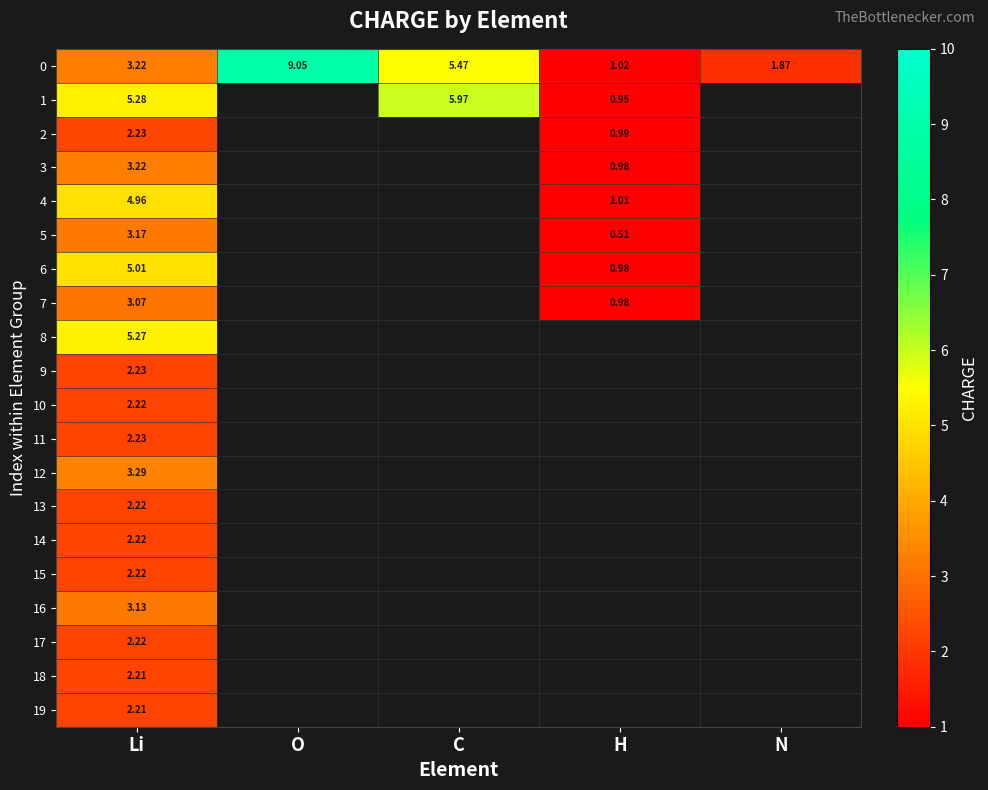

Is the value of 6 at Li greater than the value of 0 at C?

No